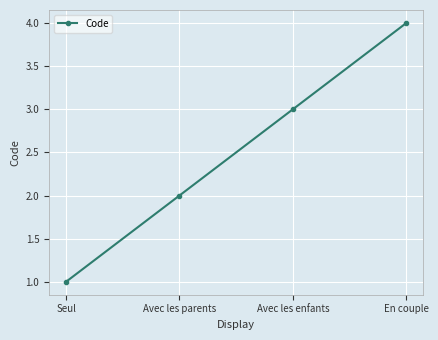

Reading left to right, extract all data points from this chart.

Seul=1	Avec les parents=2	Avec les enfants=3	En couple=4